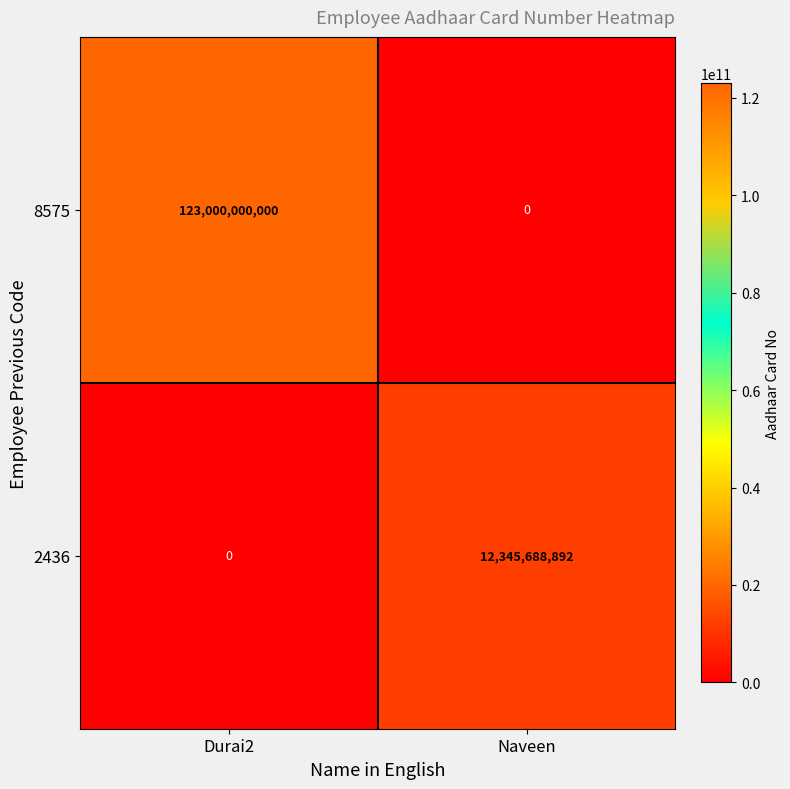

Rank the series by their maximum value, from lowest to highest.

2436, 8575